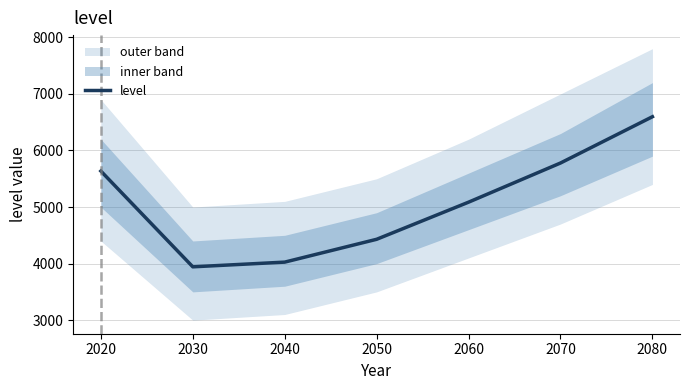

List the labels in order of value, largest first.

2080, 2070, 2020, 2060, 2050, 2040, 2030